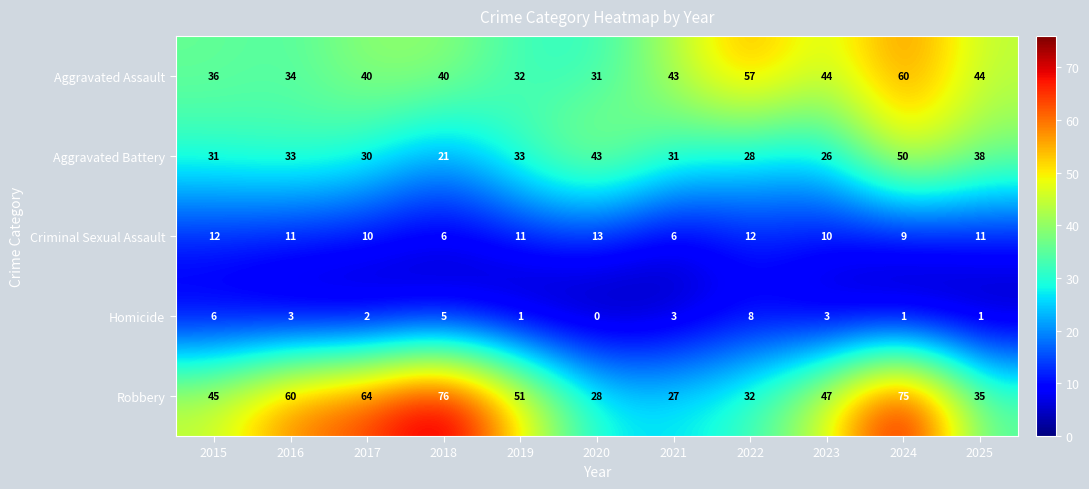

What is the sum of all Homicide values?

33